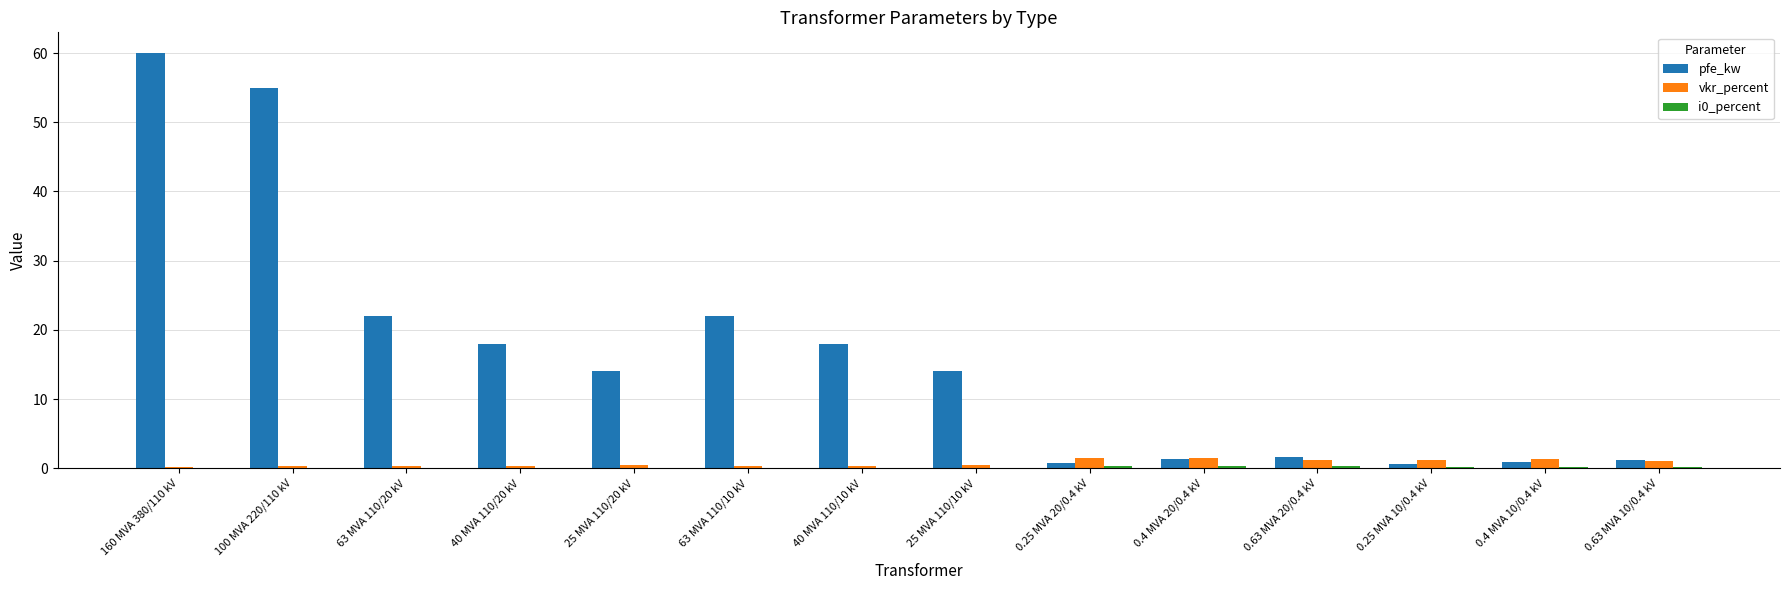

What is the average value of the pfe_kw series?

16.4